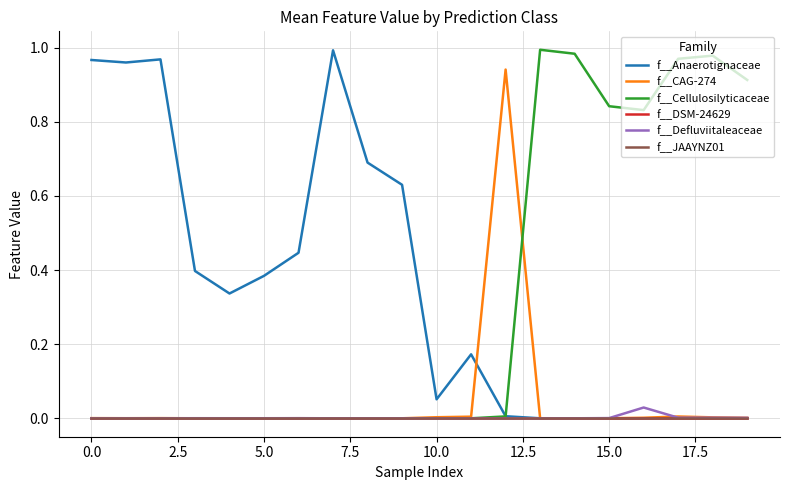

Does the chart have visible grid lines?

Yes